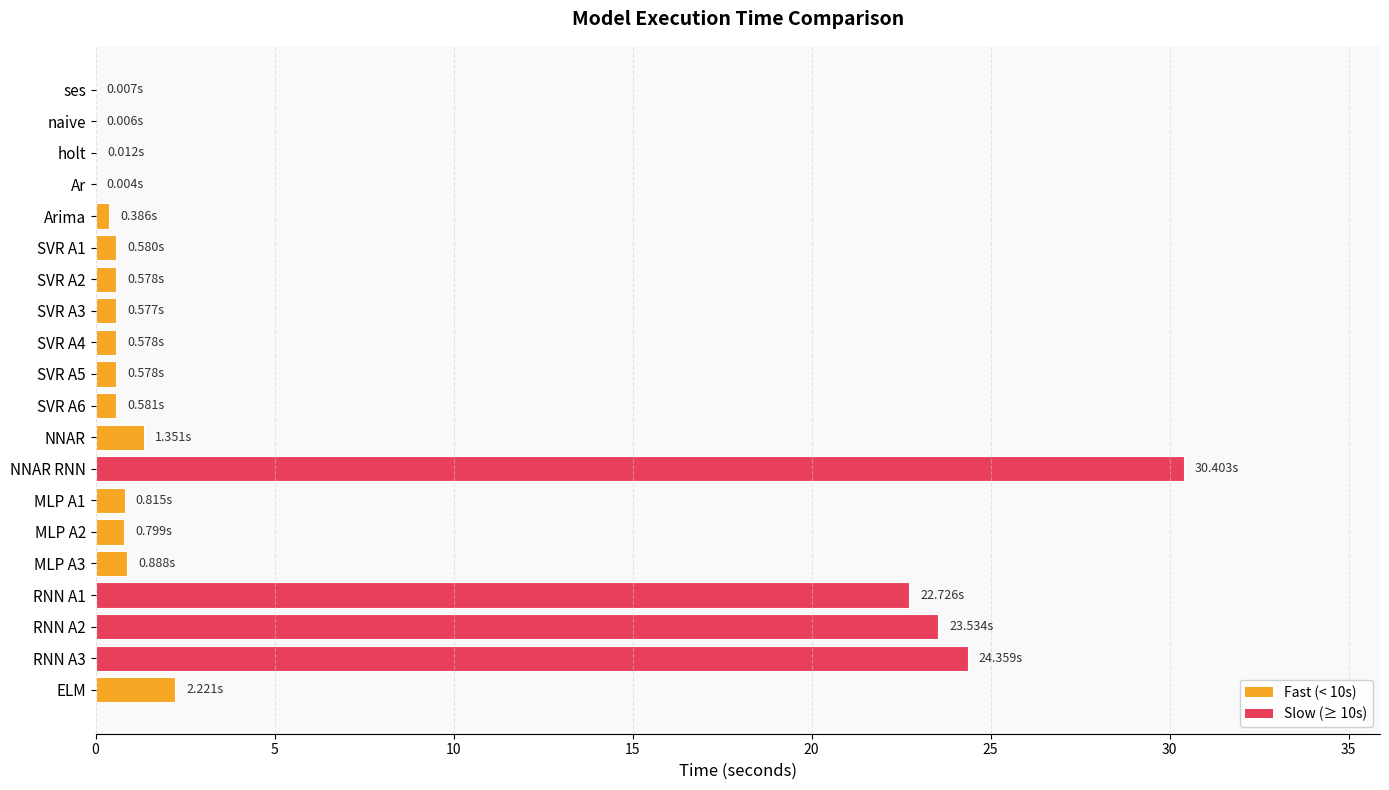

What is the maximum value shown in the chart?

30.4